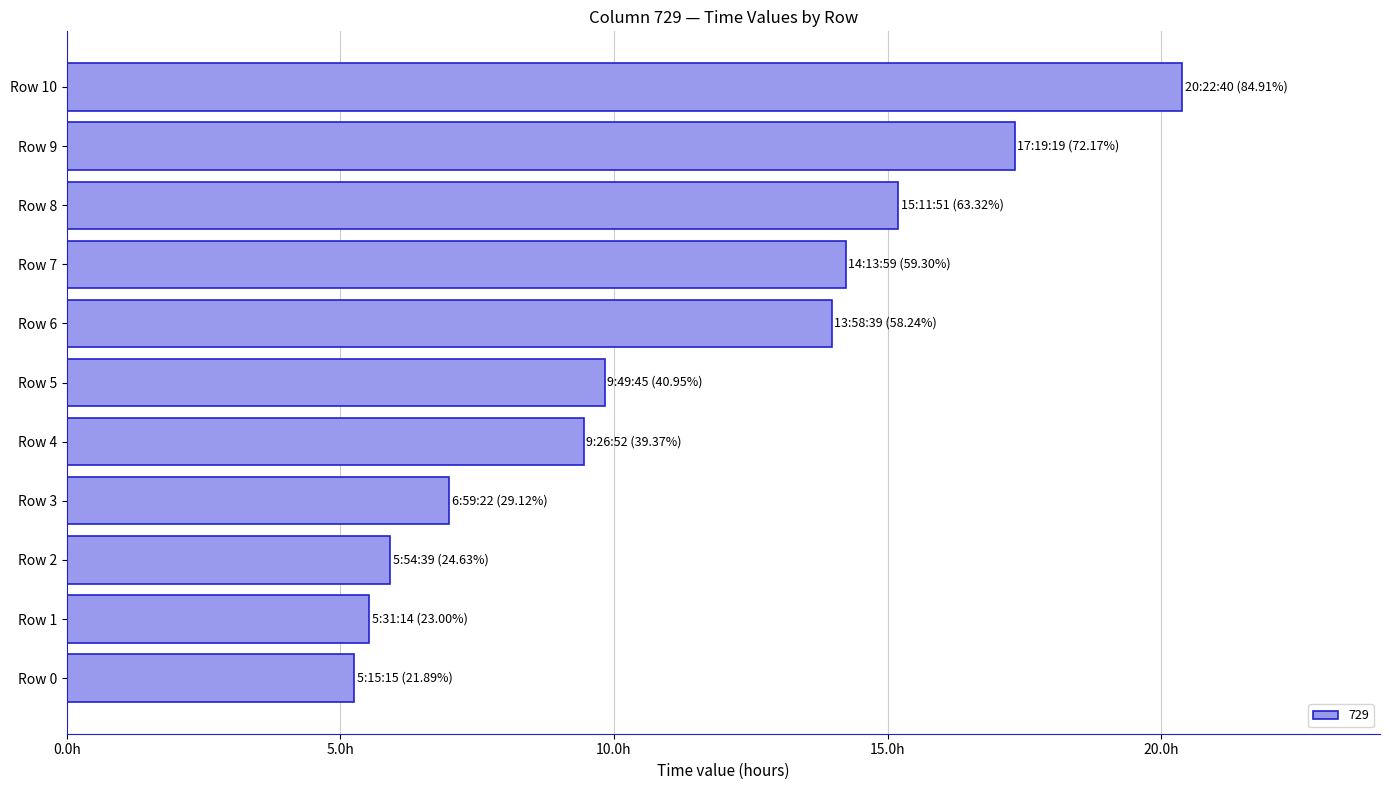

List the labels in order of value, smallest first.

Row 0, Row 1, Row 2, Row 3, Row 4, Row 5, Row 6, Row 7, Row 8, Row 9, Row 10